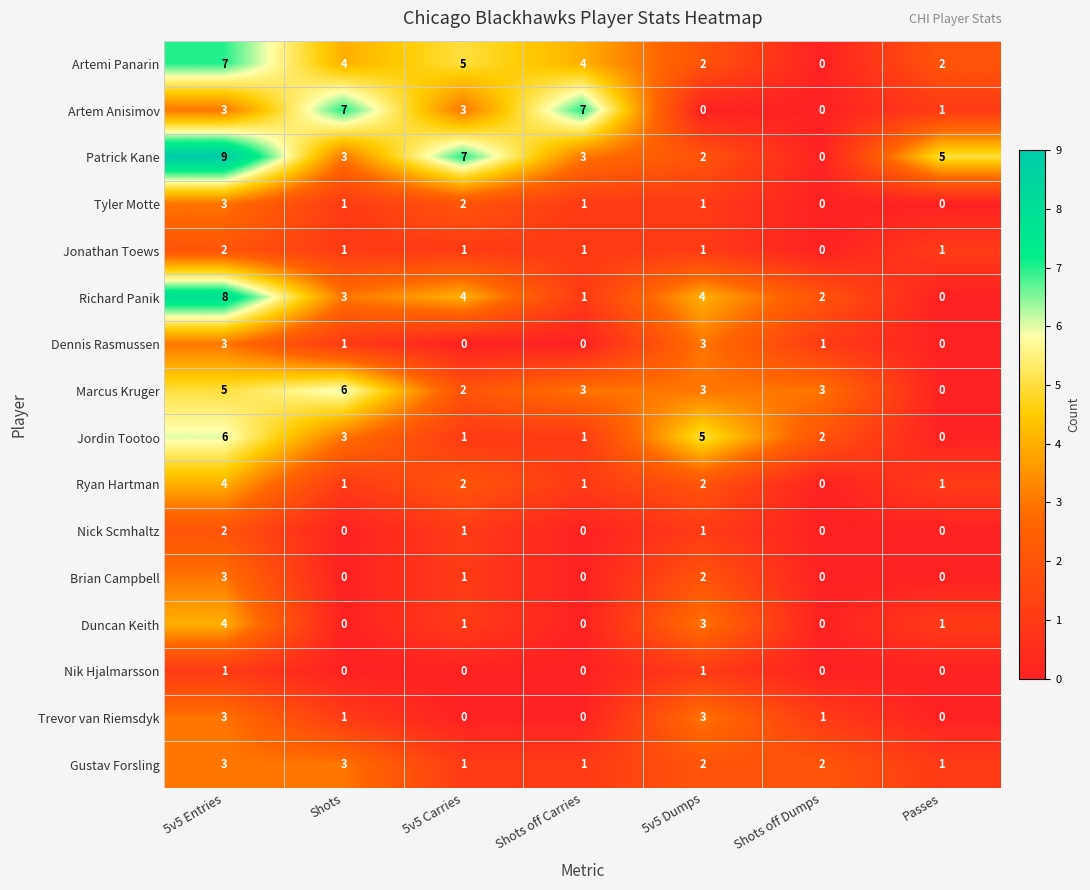

Which series has the largest range (max minus min)?

Patrick Kane